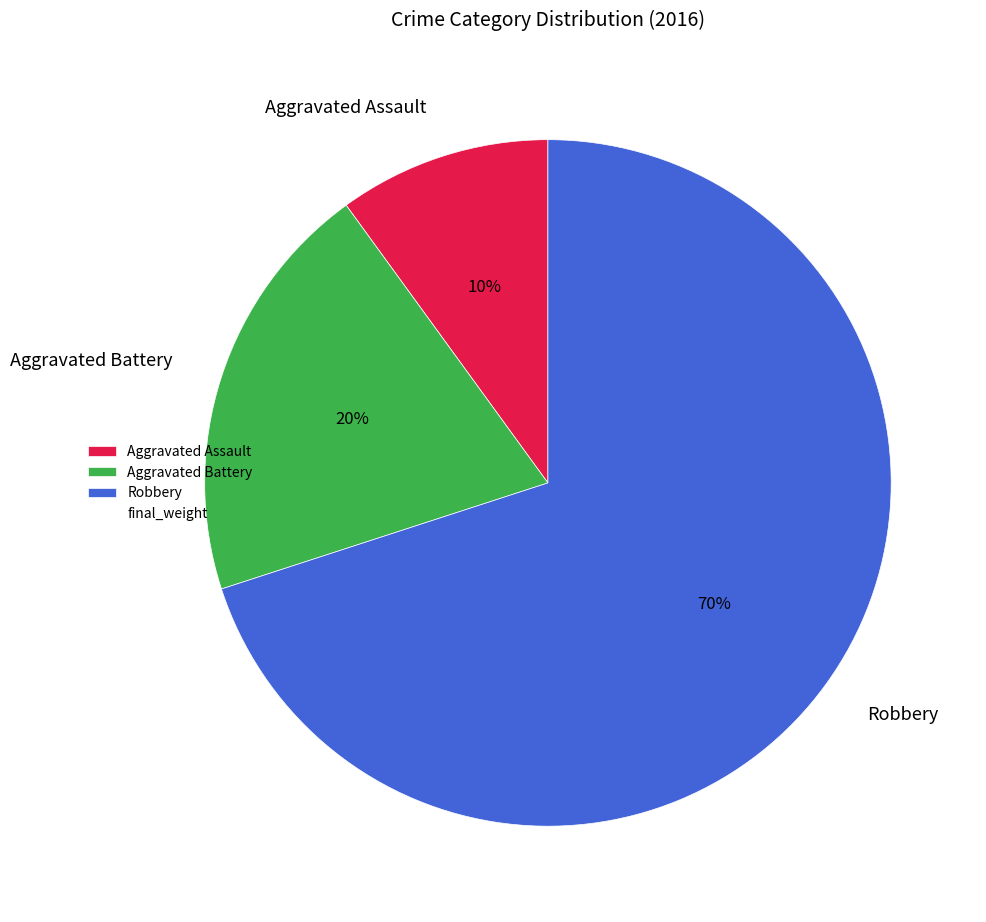

Which category has the smallest portion of the pie?

Aggravated Assault